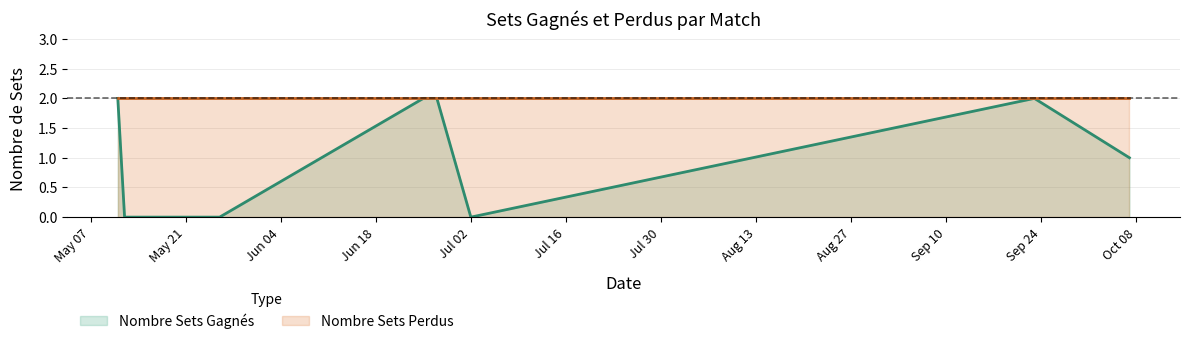

How many lines are shown in the chart?

2